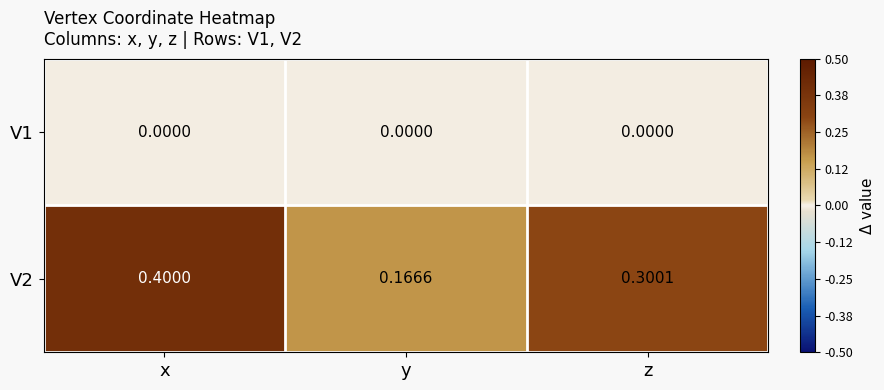

What is the difference between the highest and lowest values at z?

0.3